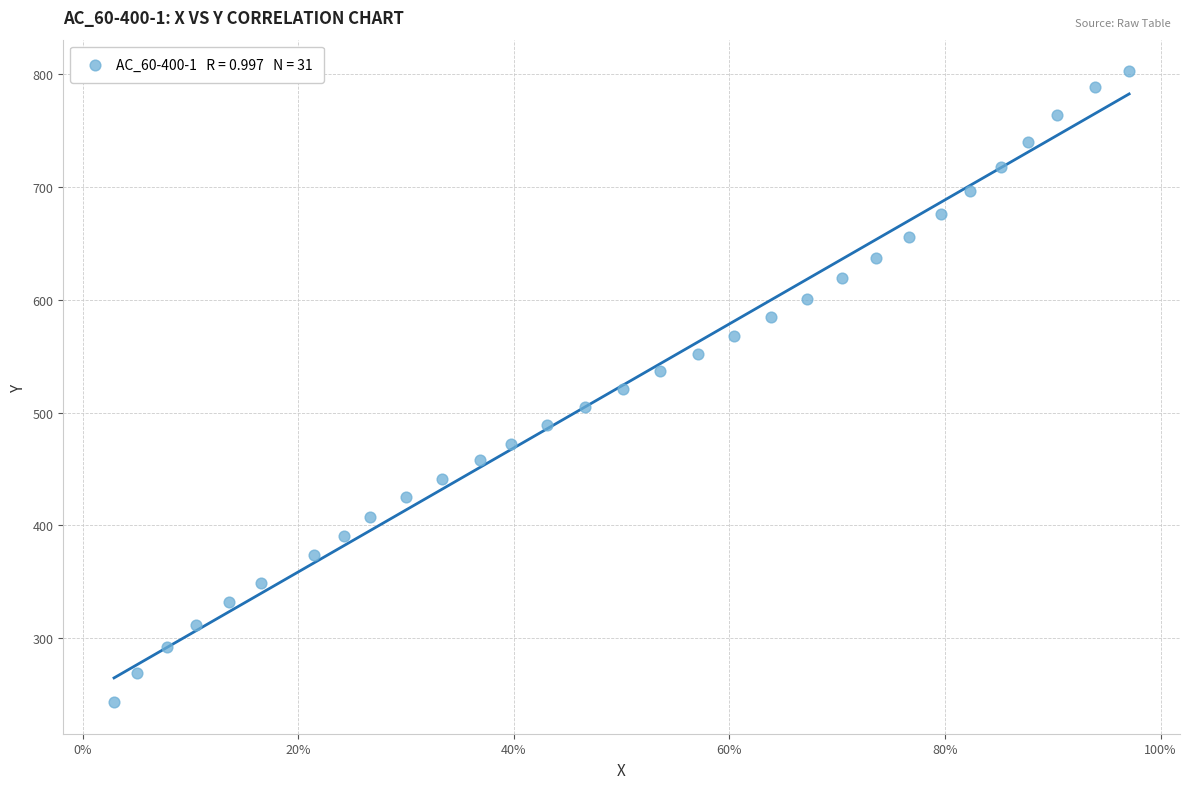

What is the range of X values (max minus min)?

0.9